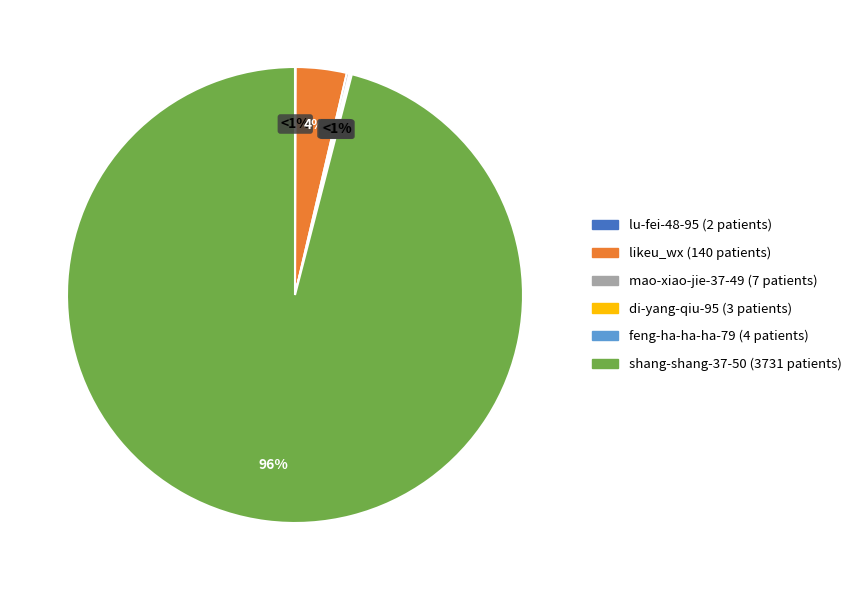

What is the largest slice in the pie chart?

shang-shang-37-50